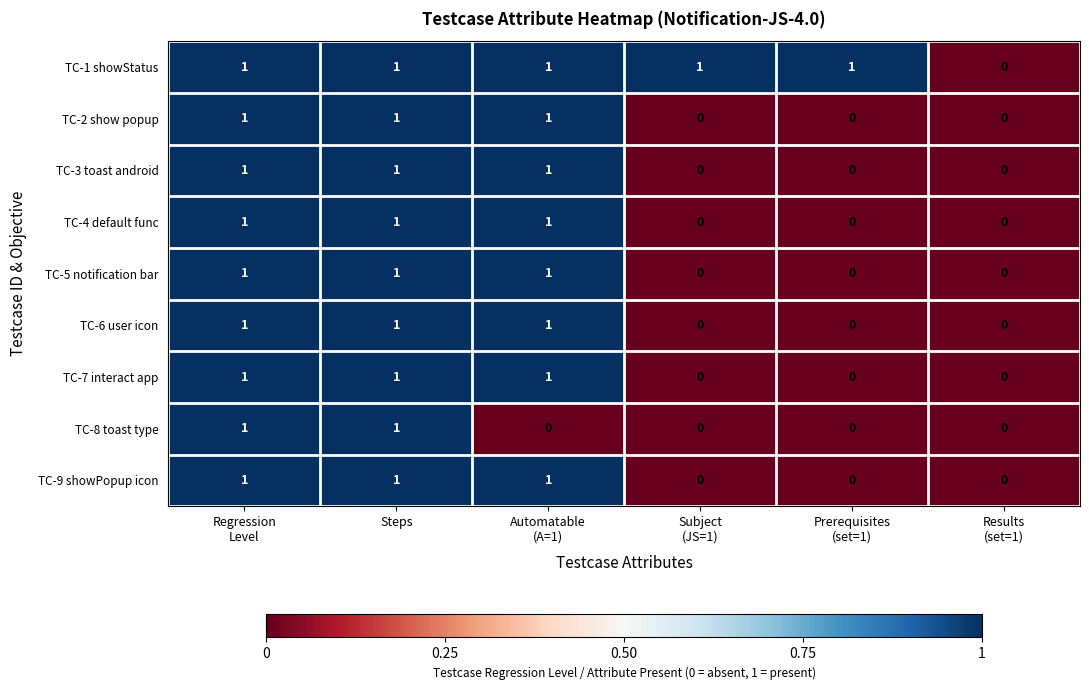

How many series are shown in this chart?

9